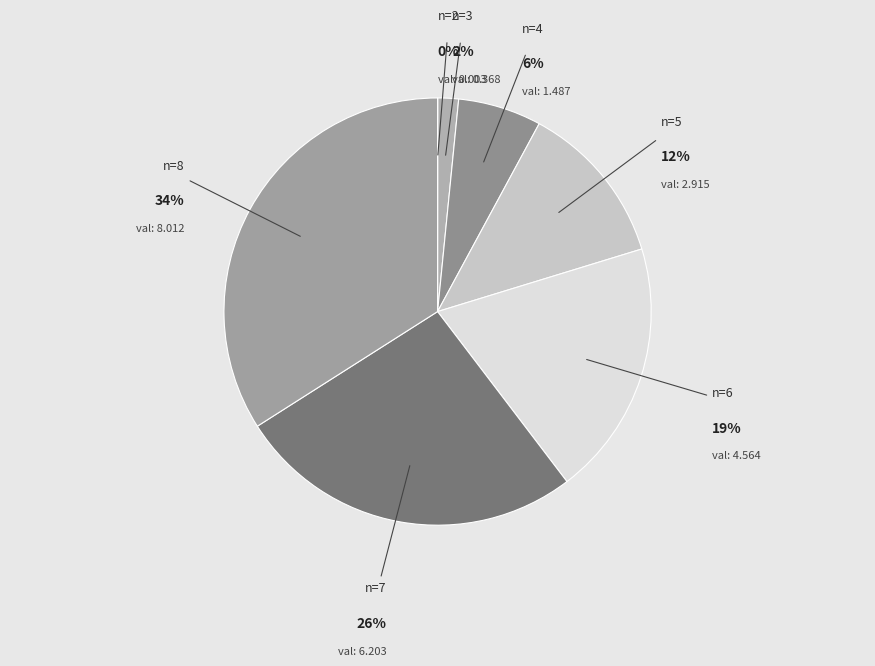

To the nearest percent, what percentage of the pie is n=3?

2%